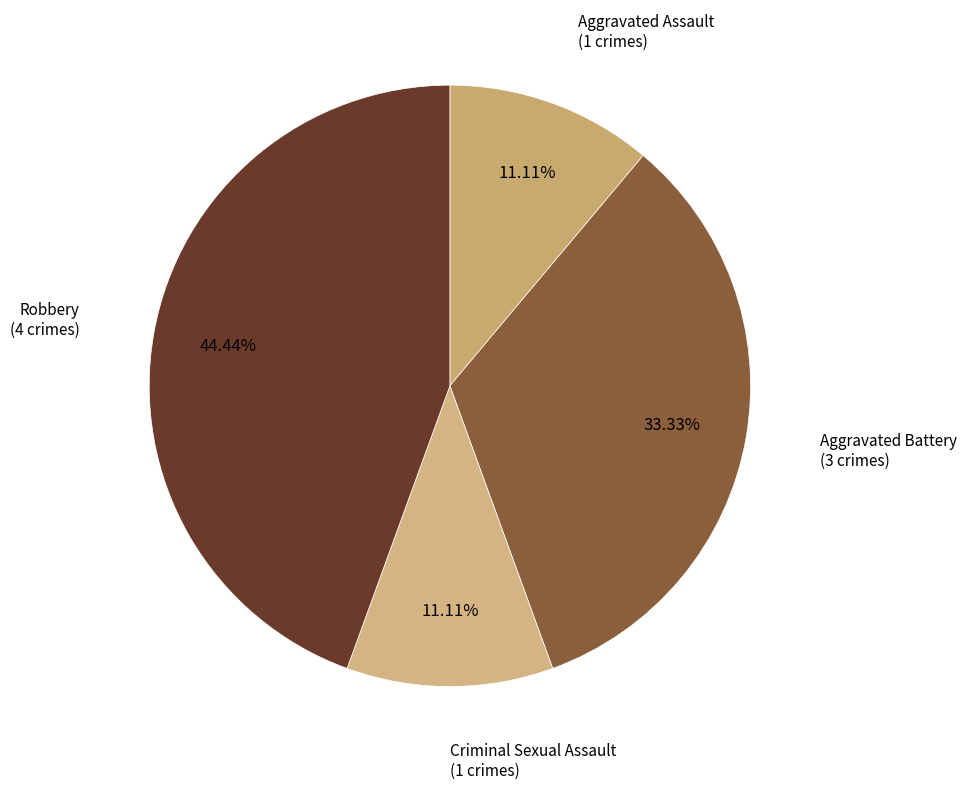

To the nearest percent, what is the average slice percentage?

25%